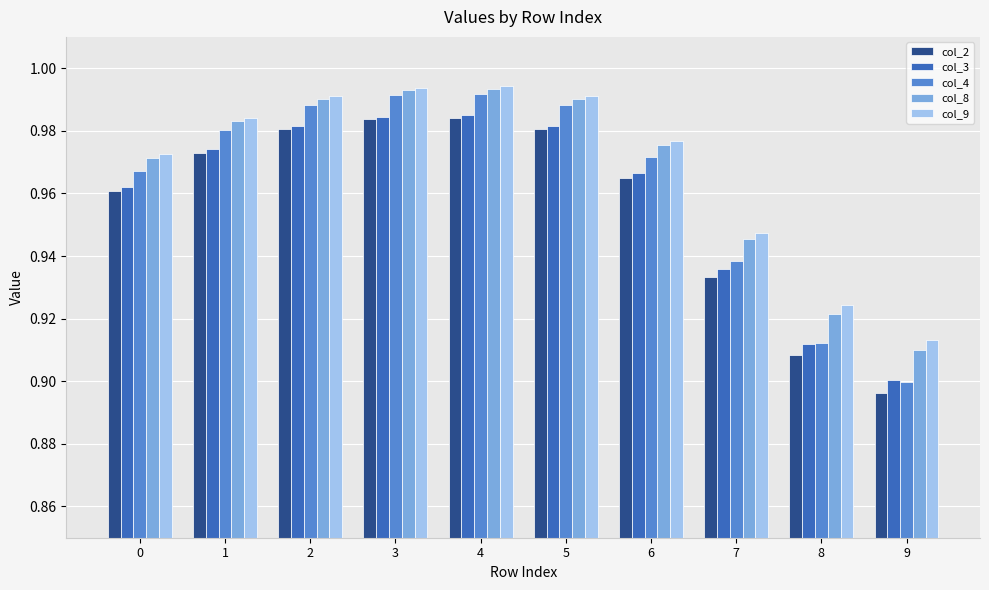

Which category has the lowest value in the col_3 series?

9